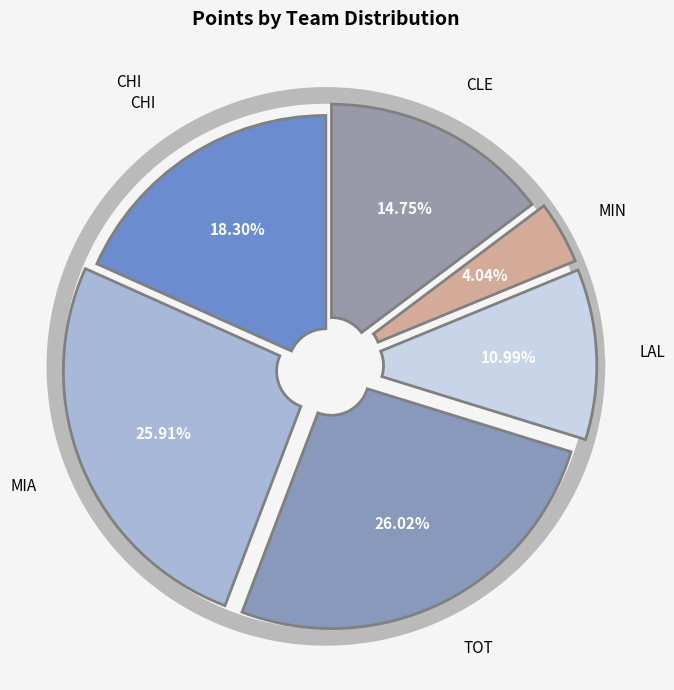

What is the ratio of the value at LAL to the value at CHI?

0.6